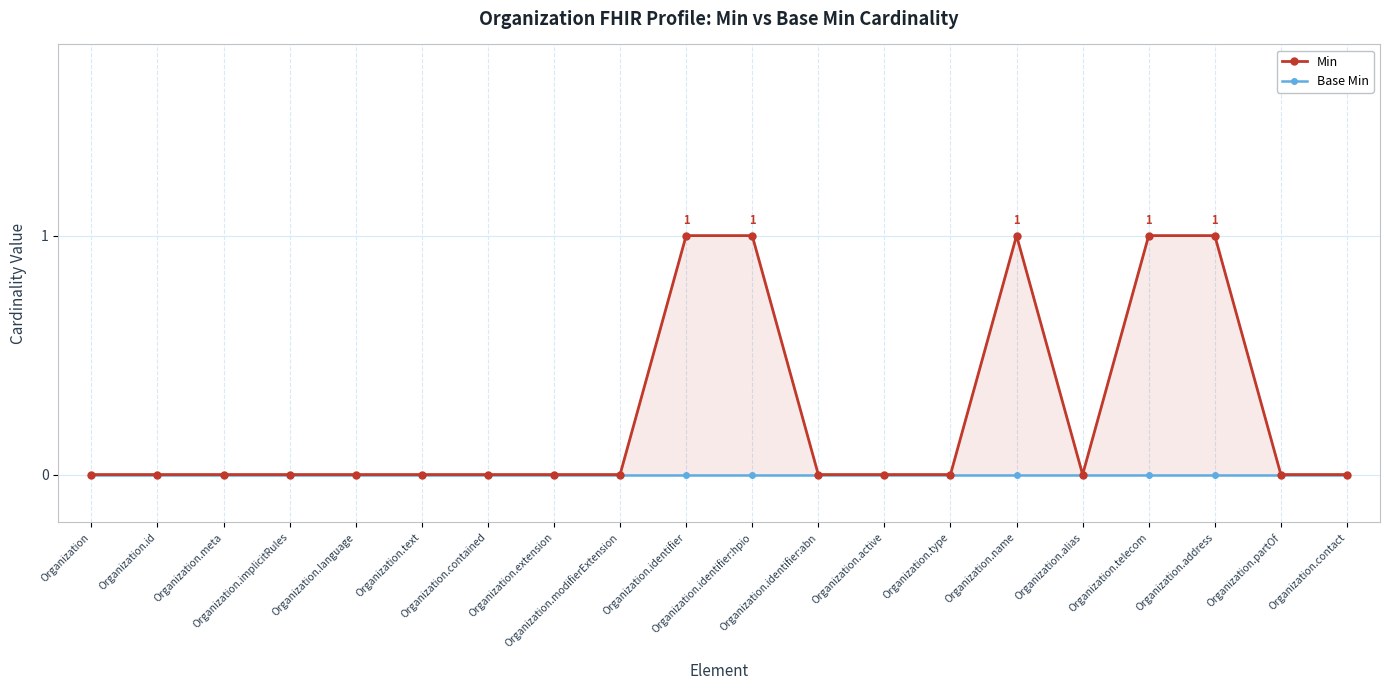

Reading right to left, transcribe all the data shown in this chart.

Min: 0	0	1	1	0	1	0	0	0	1	1	0	0	0	0	0	0	0	0	0
Base Min: 0	0	0	0	0	0	0	0	0	0	0	0	0	0	0	0	0	0	0	0